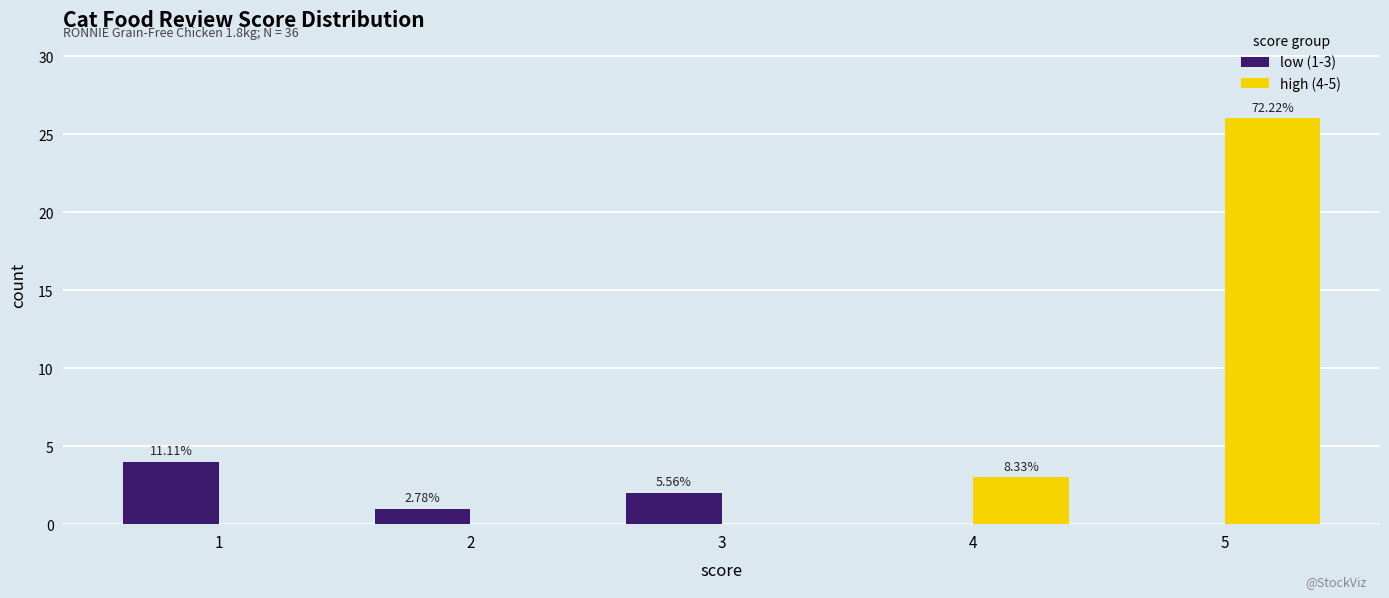

Are the bars horizontal?

No